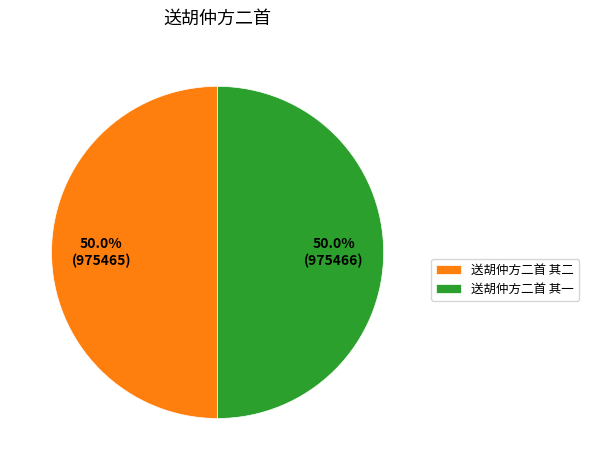

Is it true that 送胡仲方二首 其二 is 50% of the pie?

True